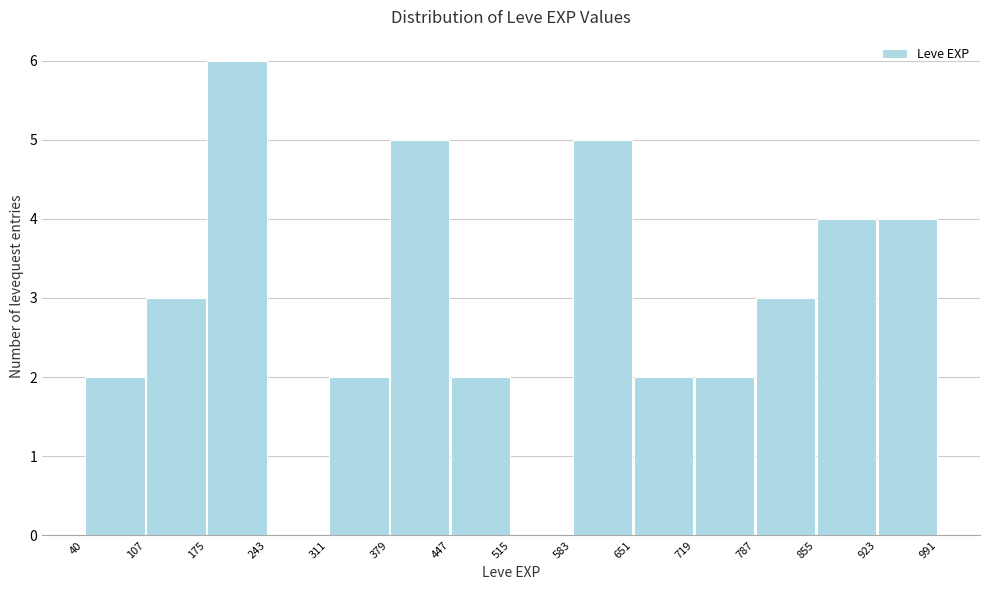

Reading left to right, list every bar in this chart as the range it spans on the x-axis followed by its height. The values are not printed on the chart, so give them approximately, as read against the axis.

40 to 107: 2
107 to 175: 3
175 to 243: 6
243 to 311: 0
311 to 379: 2
379 to 447: 5
447 to 515: 2
515 to 583: 0
583 to 651: 5
651 to 719: 2
719 to 787: 2
787 to 855: 3
855 to 923: 4
923 to 991: 4